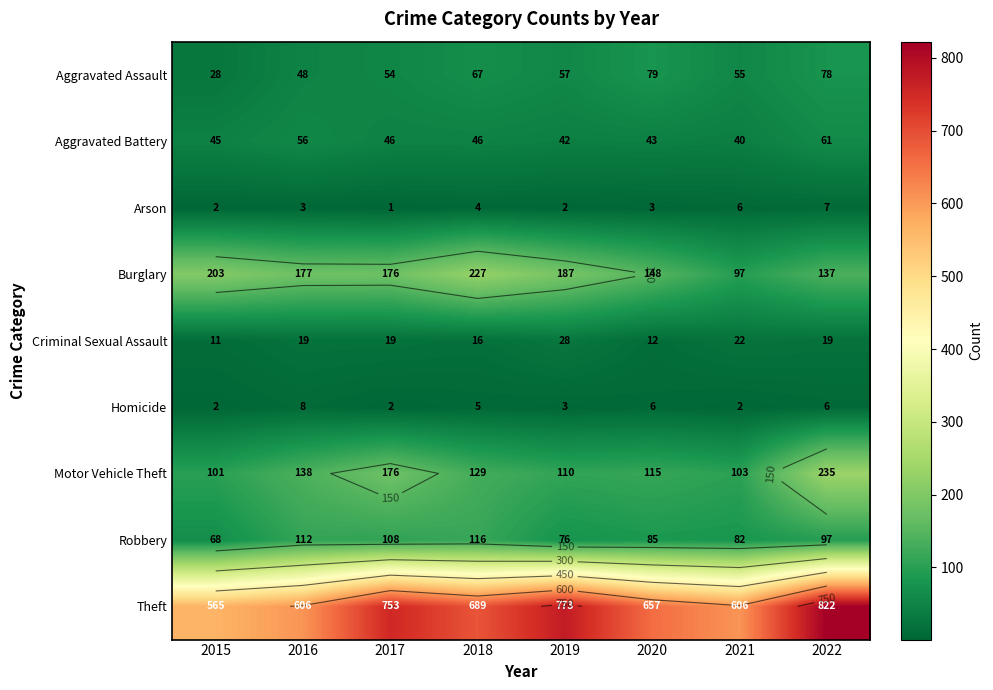

What is the minimum value shown in the chart?

1